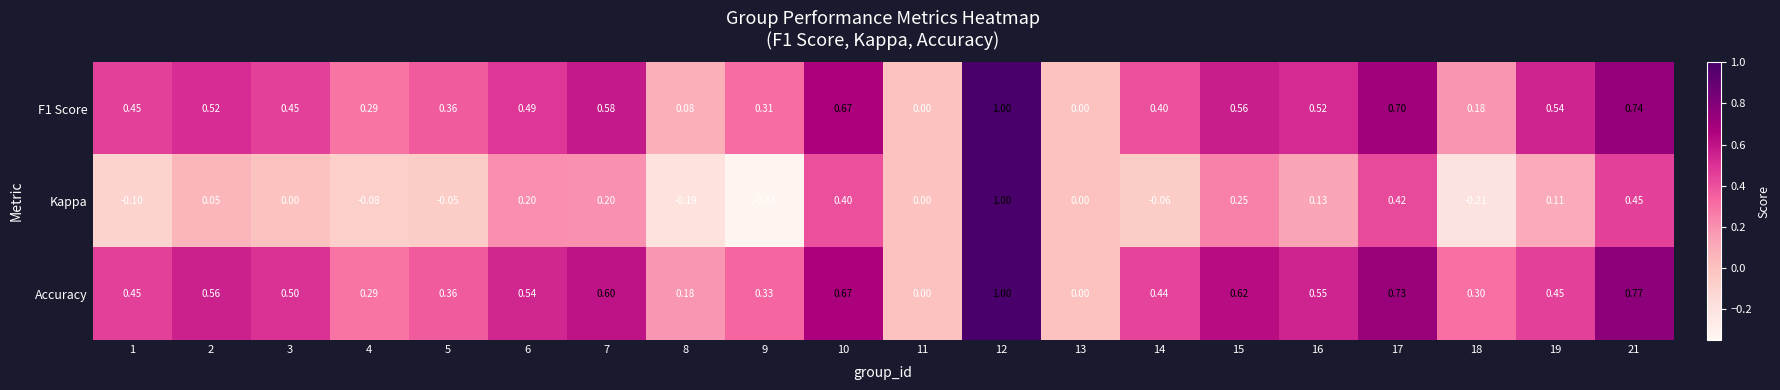

Which series has the widest spread of values?

Kappa